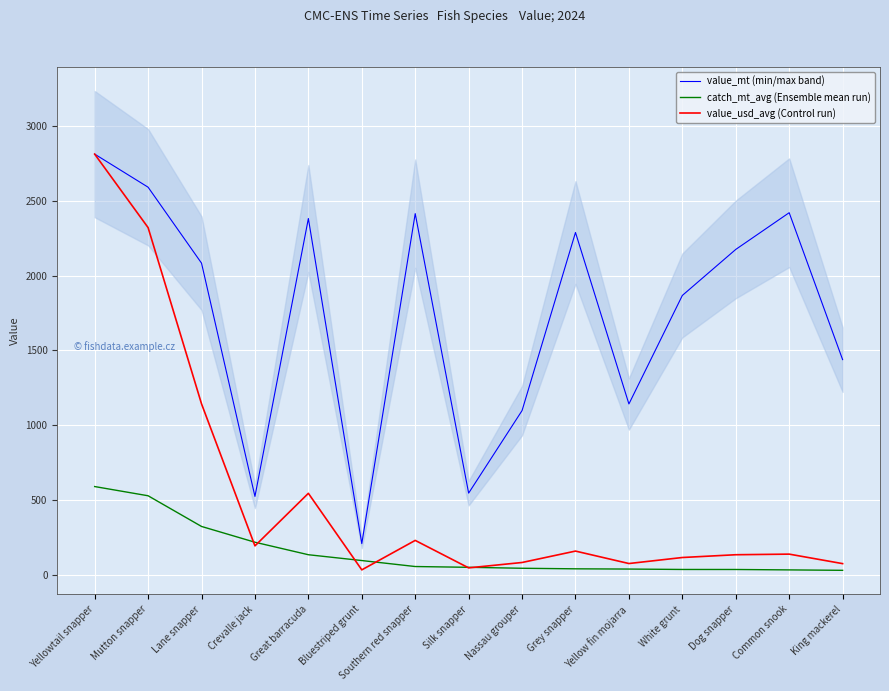

Which series has the largest total across all categories?

value_mt (min/max band)